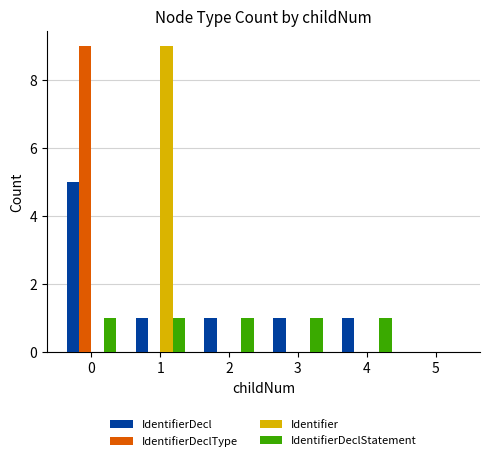

True or false: Identifier has a value of 5 at 0.

False